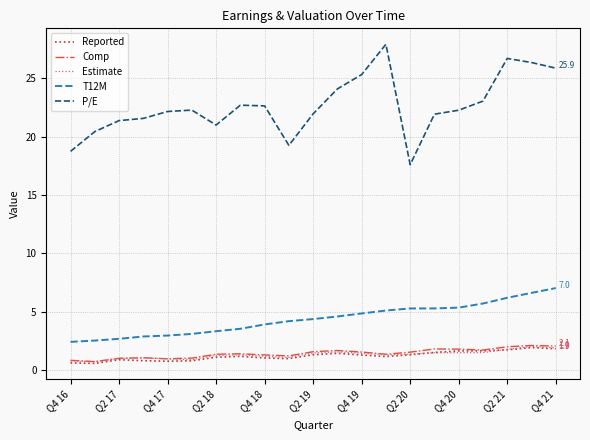

Which series has the largest range (max minus min)?

P/E